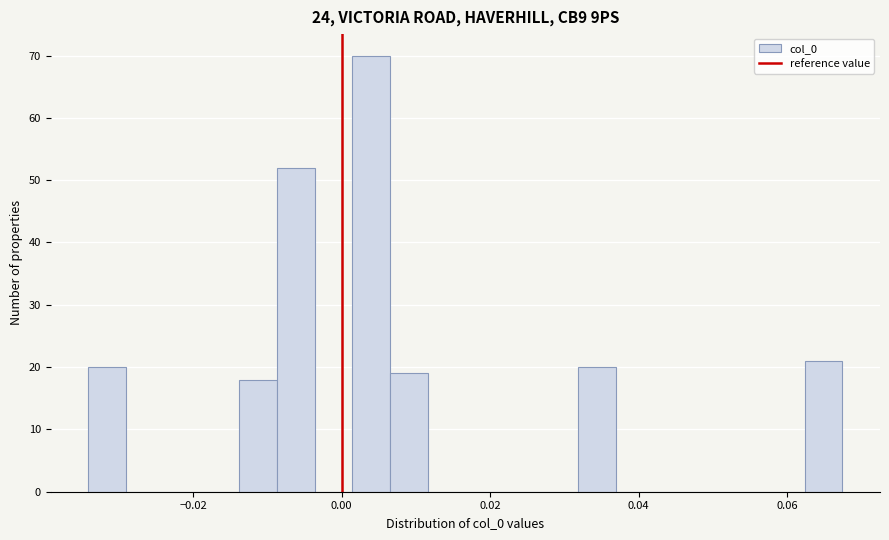

Read against the x-axis, roughly where is the centre of the tallest bar?

0.004